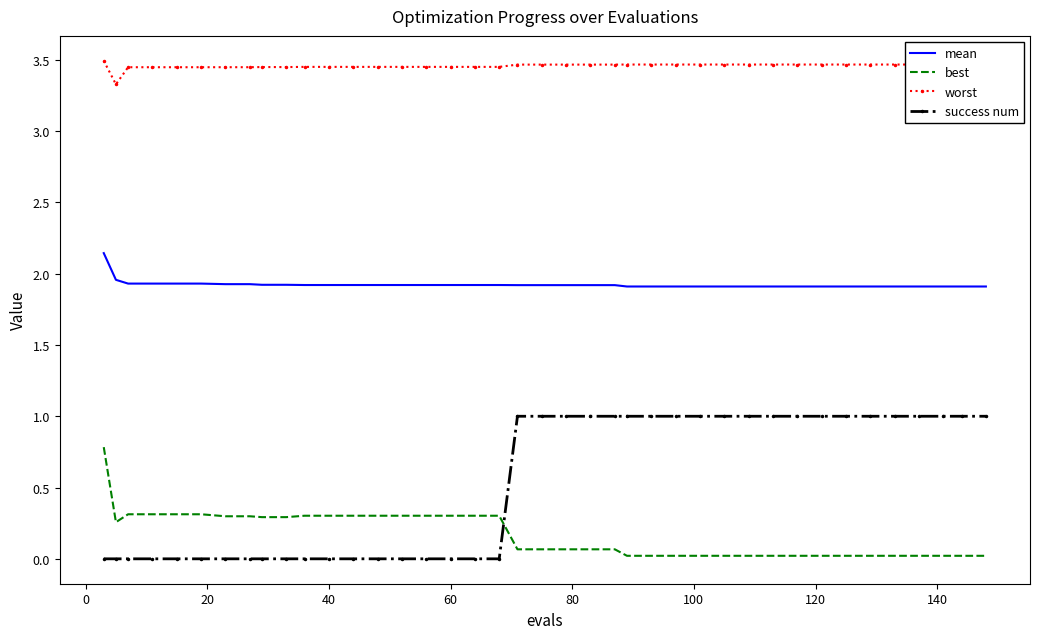

What are all the series names shown in the legend?

mean, best, worst, success num